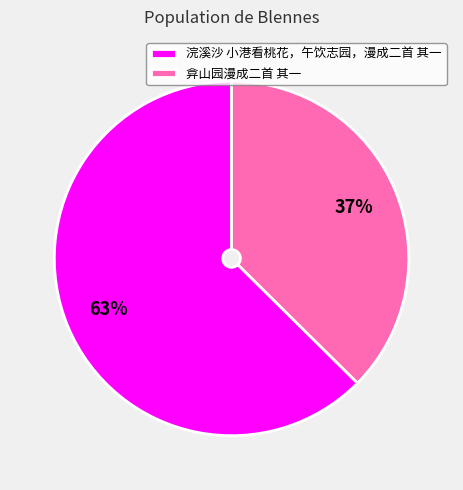

The 浣溪沙 小港看桃花，午饮志园，漫成二首 其一 slice represents 63% of the pie. True or false?

True